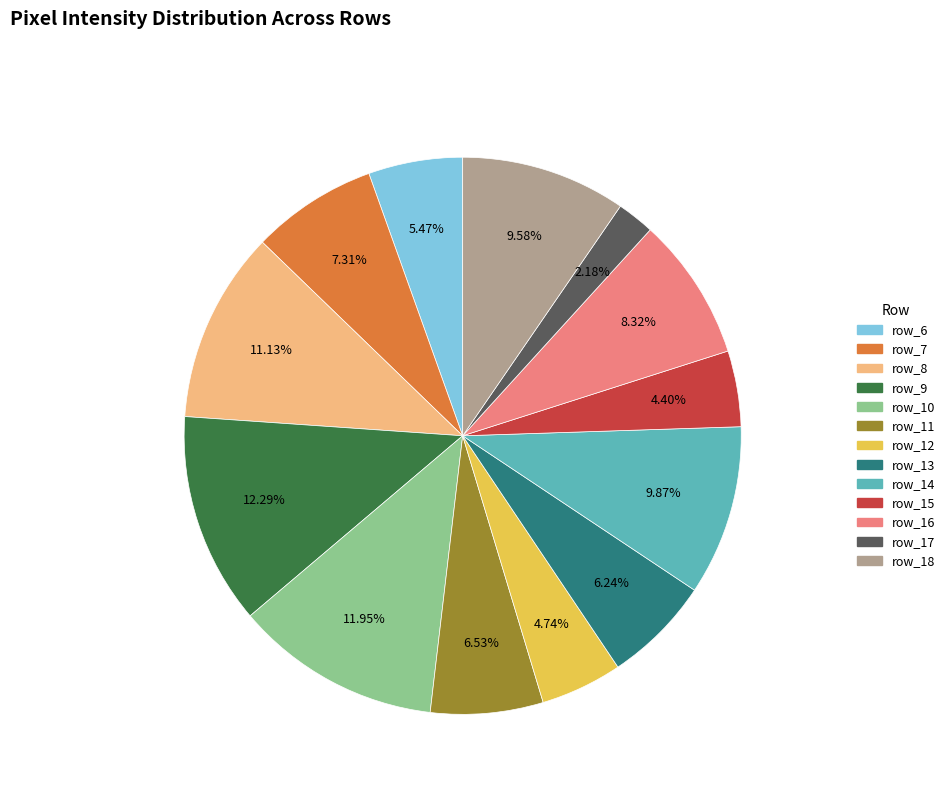

Combined, do row_17 and row_15 account for over 50%?

No